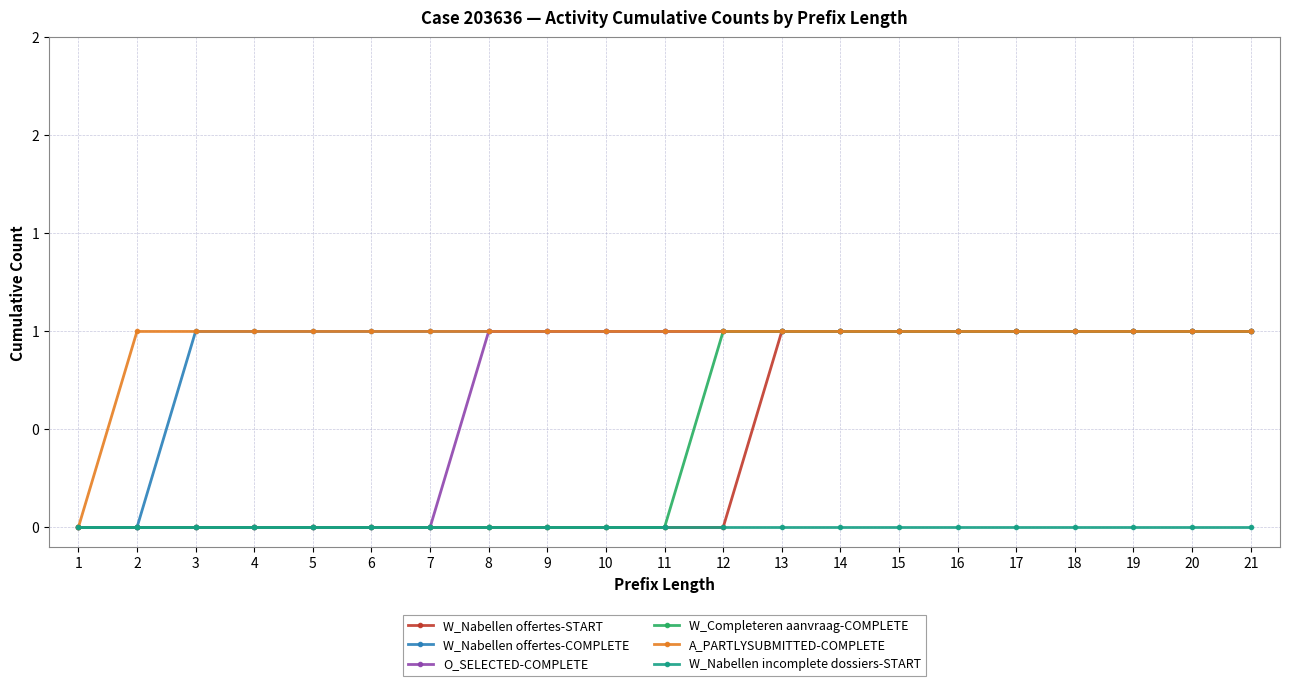

Does the chart display data point markers on the line(s)?

Yes